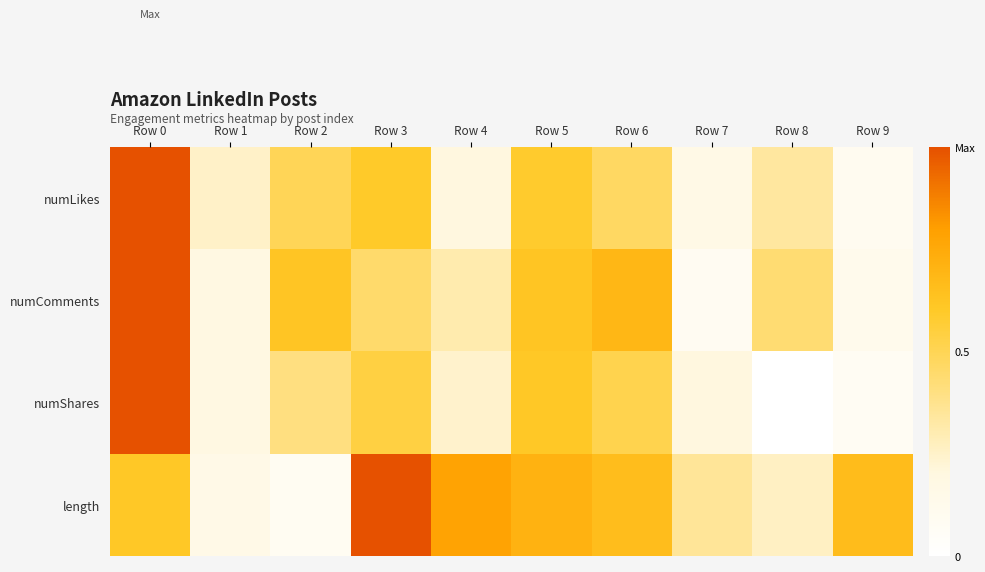

At which category is the sum across all series the highest?

Row 0